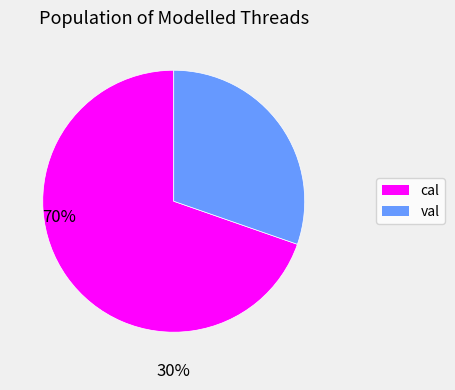

Is there any slice that represents more than half of the pie?

Yes